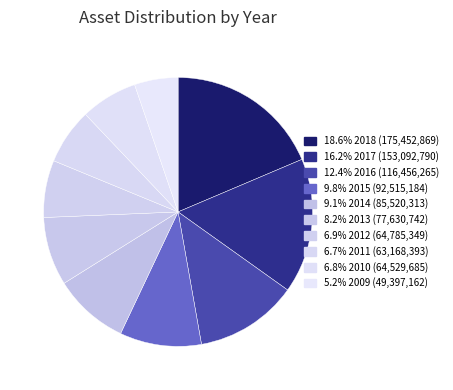

Is there any slice that represents more than half of the pie?

No